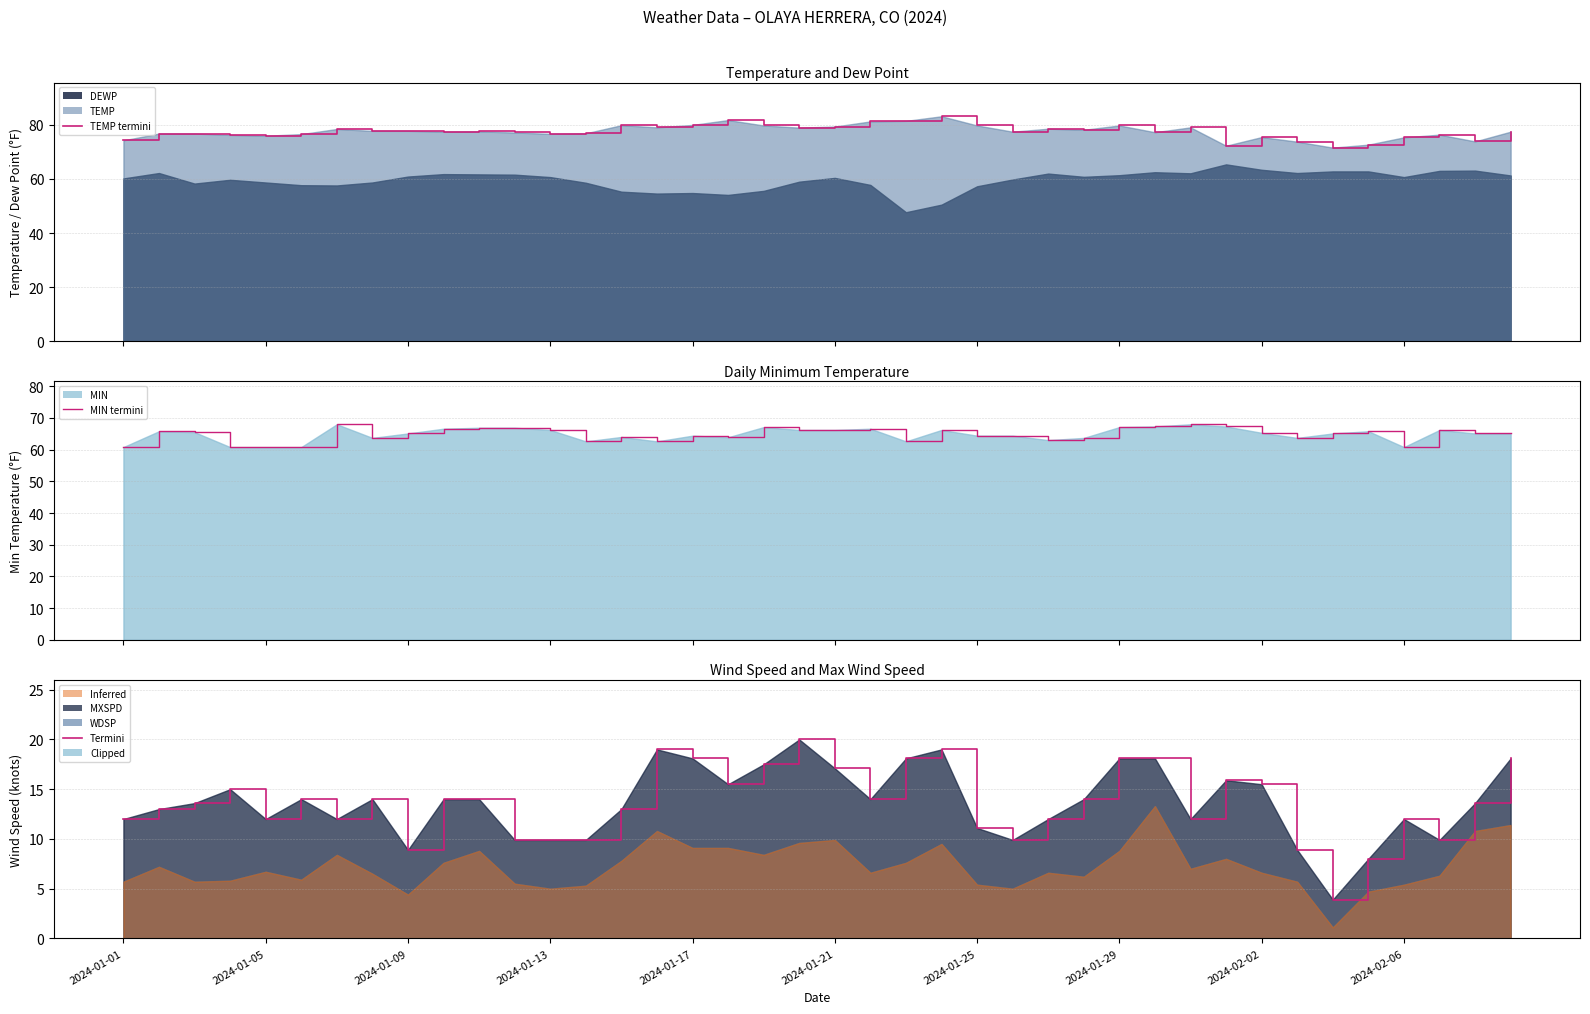

Which series has the largest total across all categories?

TEMP line